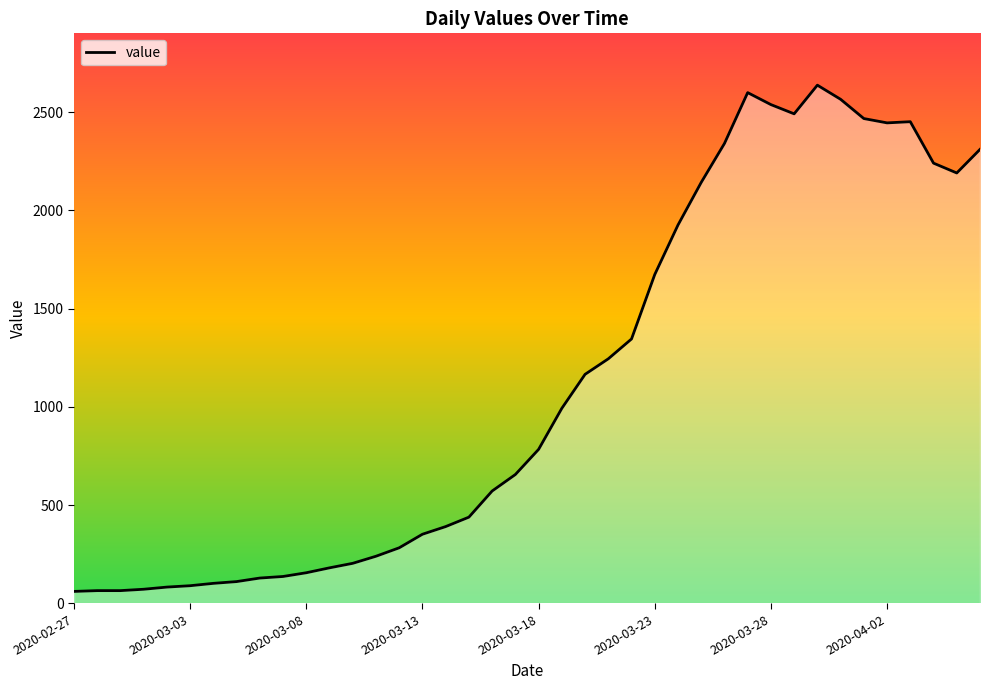

What is the maximum value shown in the chart?

2638